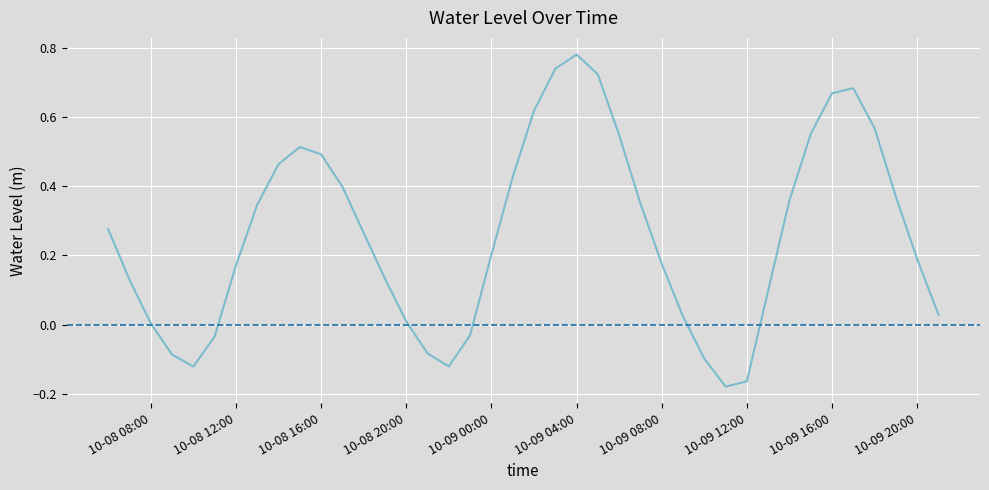

What is the label of the 27th point from the left?

10-09 08:00